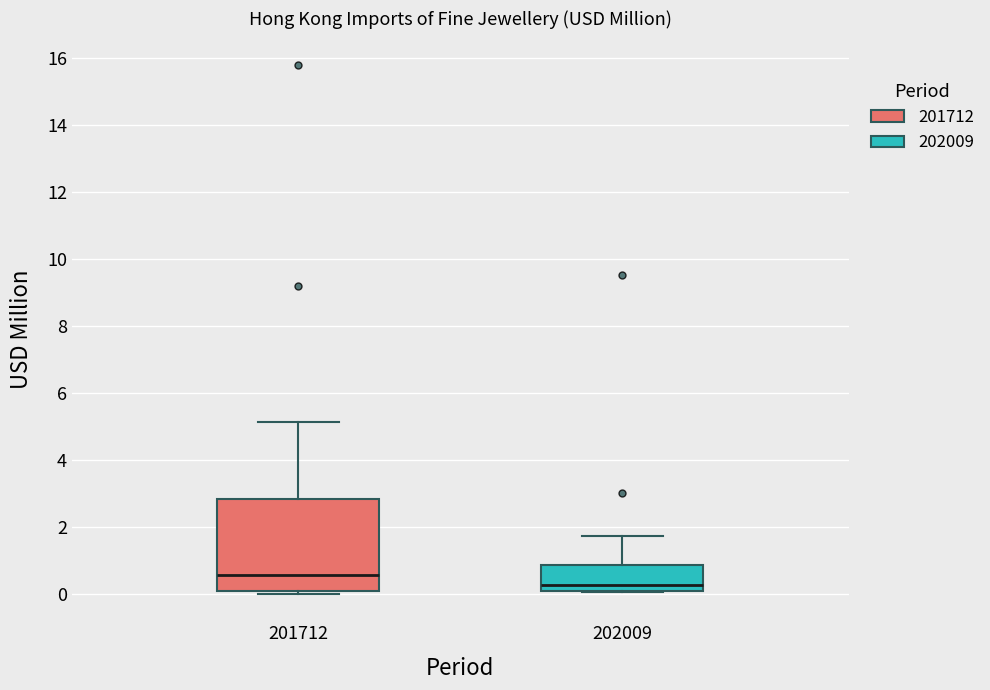

Comparing the boxes themselves (not the whiskers), which one is the tallest?

201712